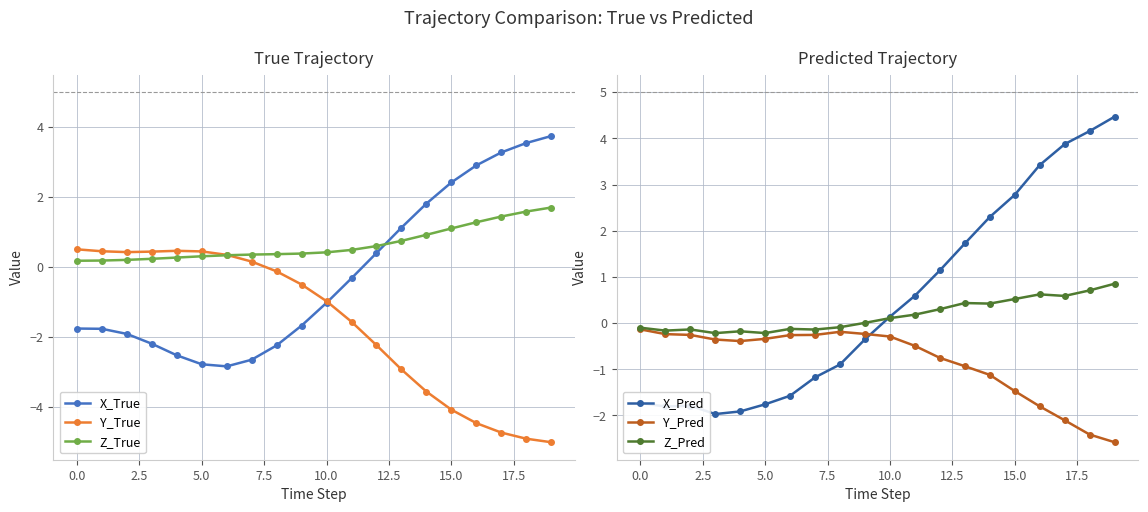

True or false: X_True has more than 0 interior local peaks.

False